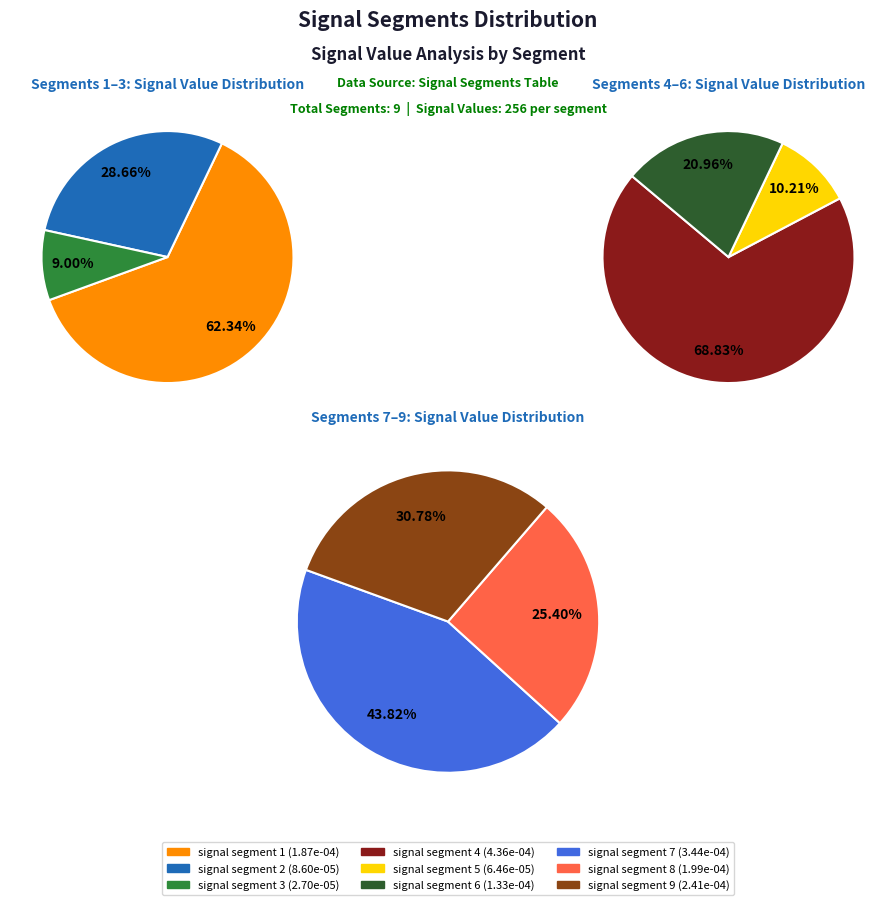

How many slices are in this pie chart?

9